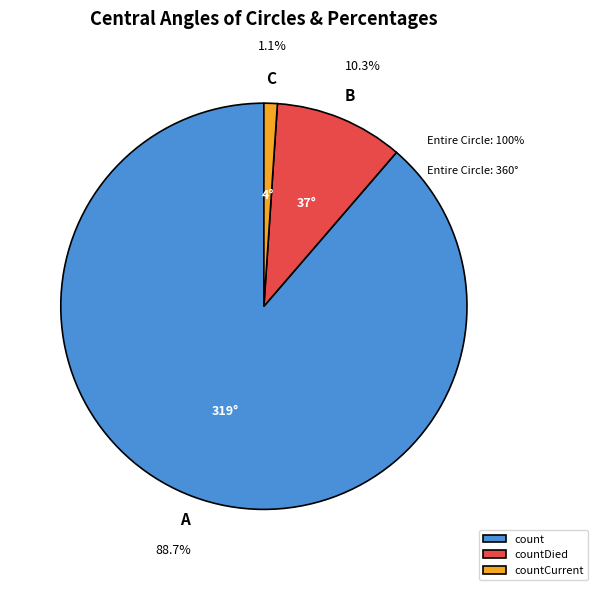

Rank the categories by value from lowest to highest.

countCurrent, countDied, count